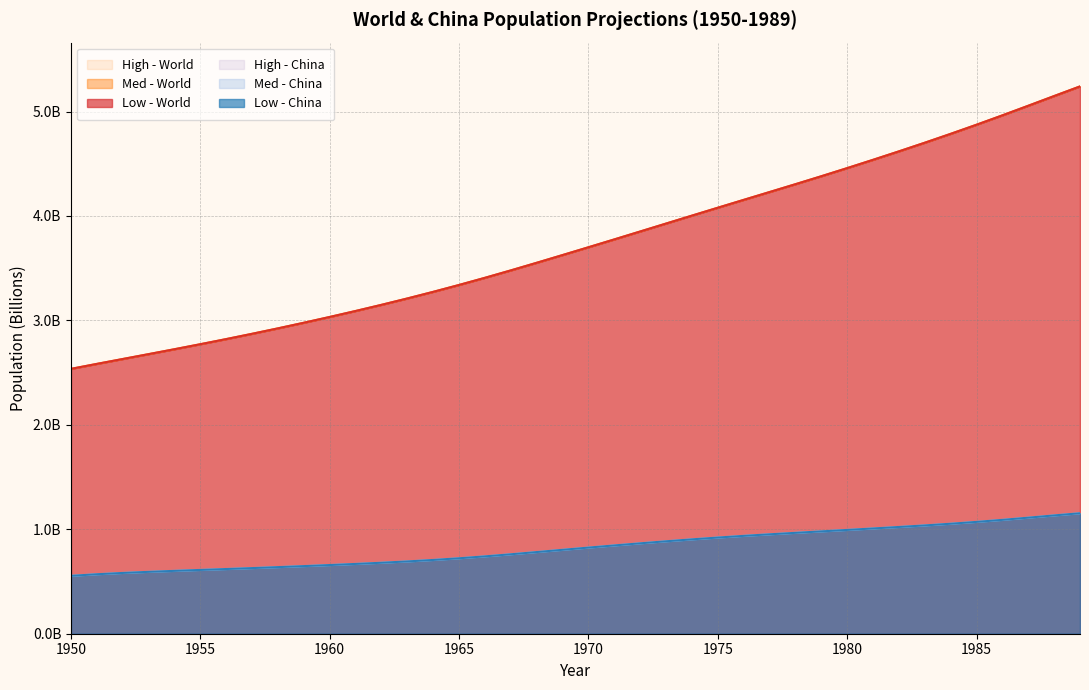

True or false: Low - World and Low - China intersect in this chart.

False